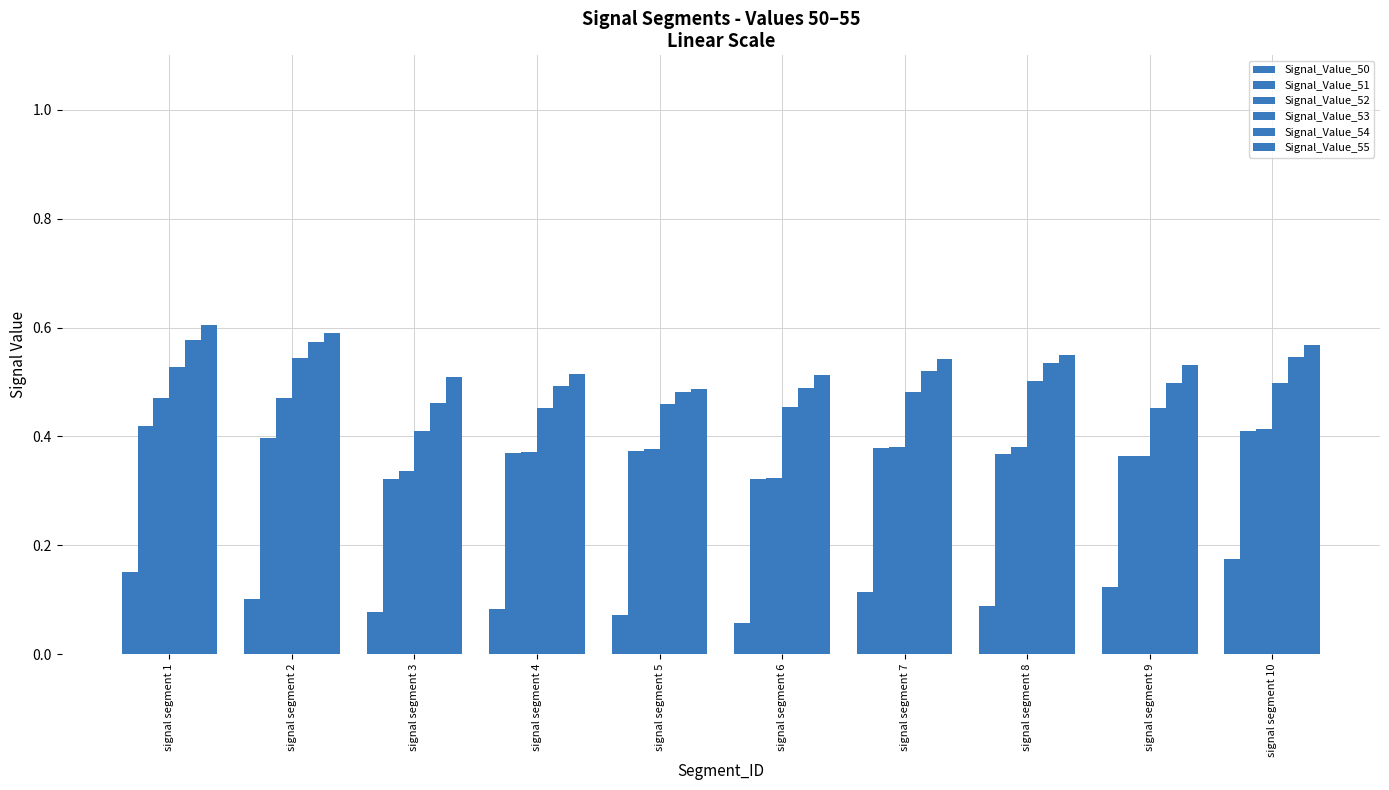

What is the sum of the Signal_Value_53 values at signal segment 3 and signal segment 4?

0.9